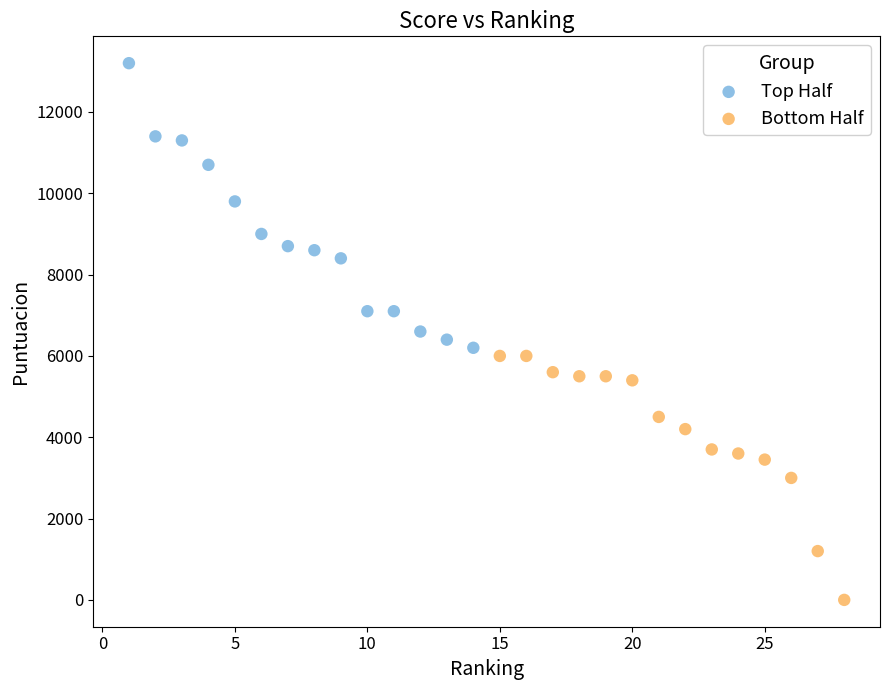

Which series reaches the maximum Y coordinate?

Top Half